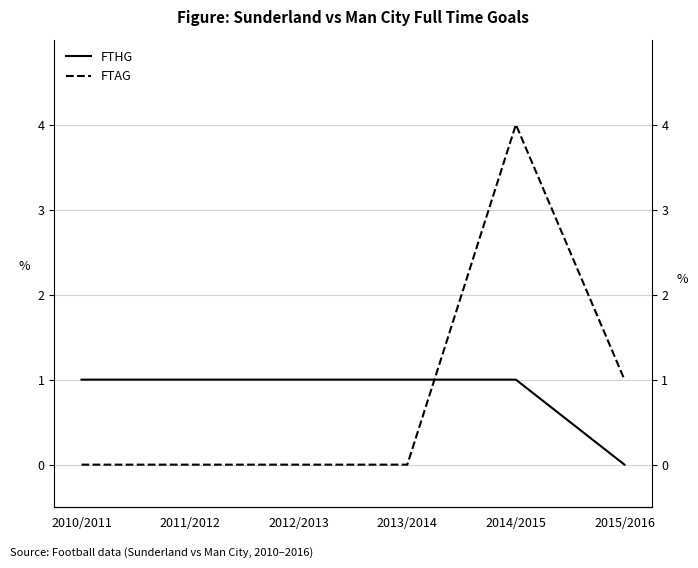

What is the label of the 6th point from the left?

2015/2016